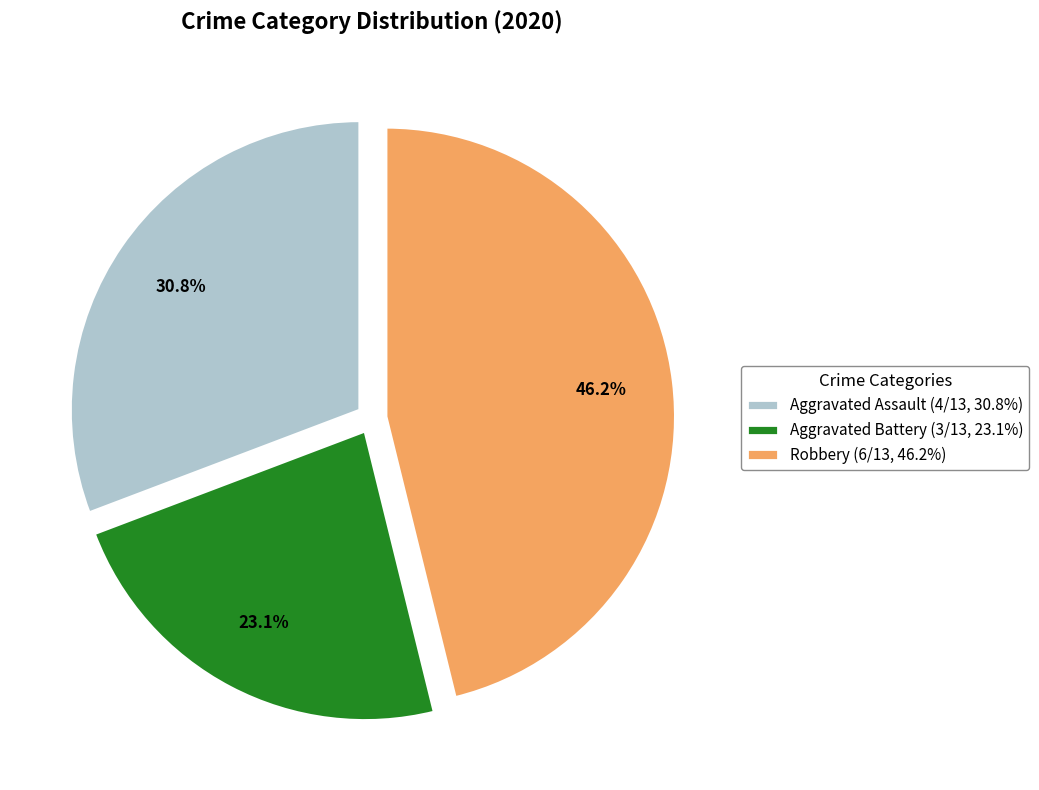

How many slices are in this pie chart?

3